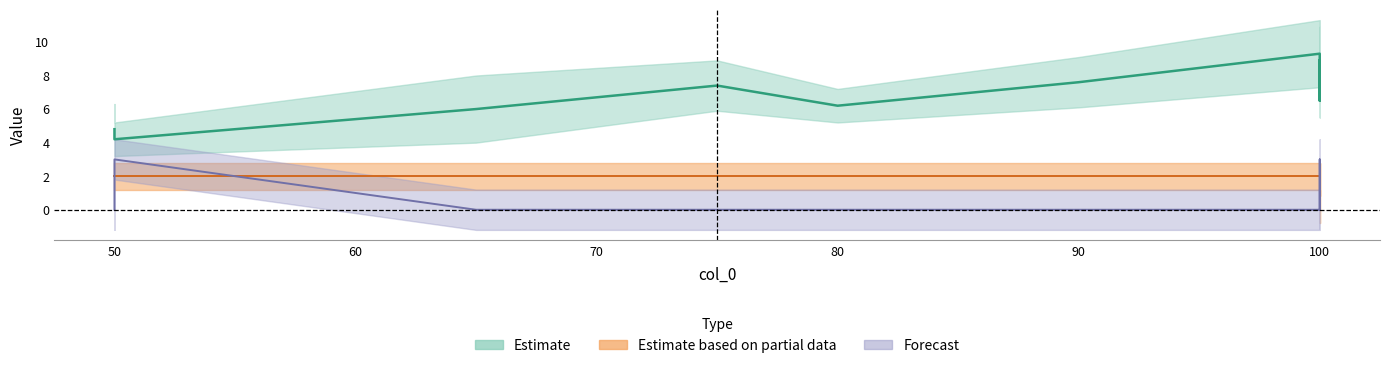

What is the average value of the col_2 series?

0.3